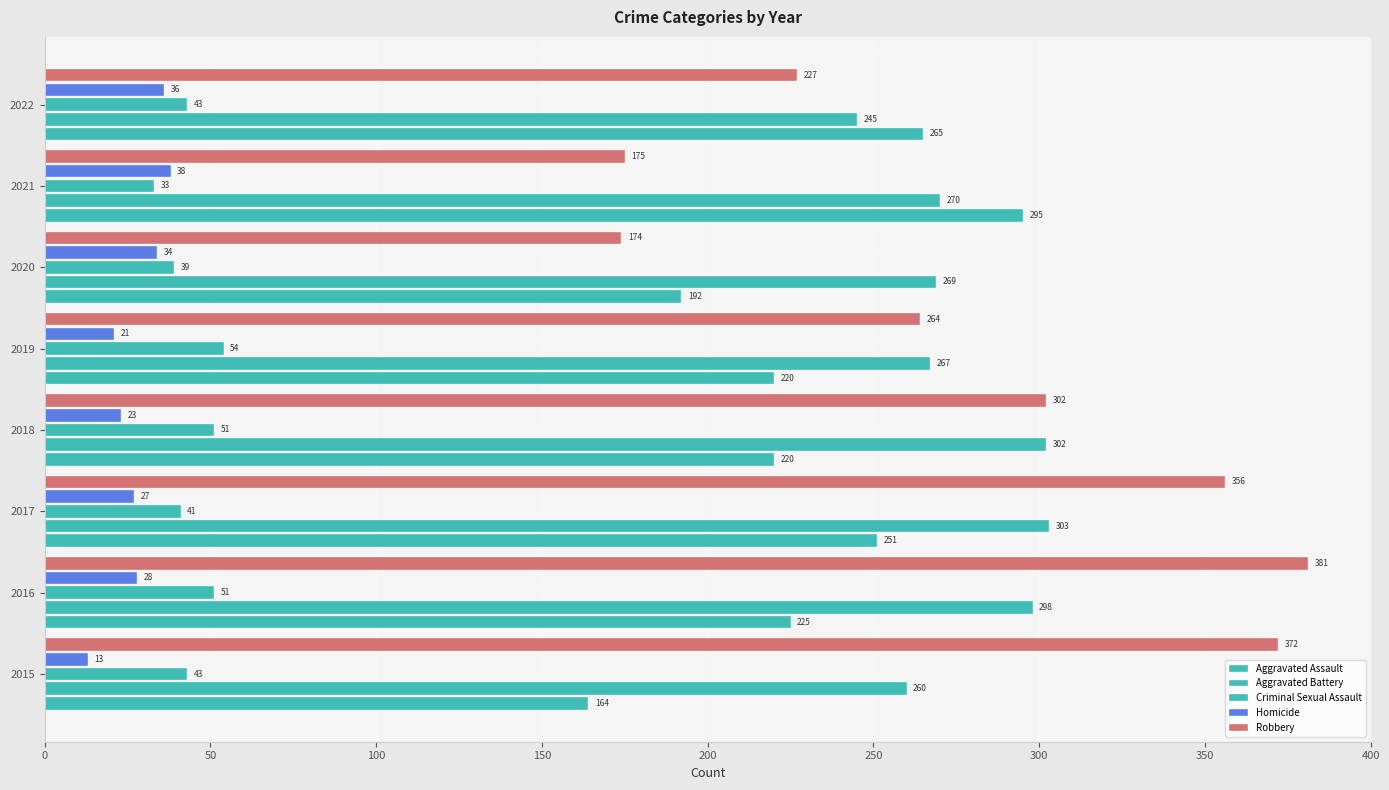

Count the number of categories in the chart.

8